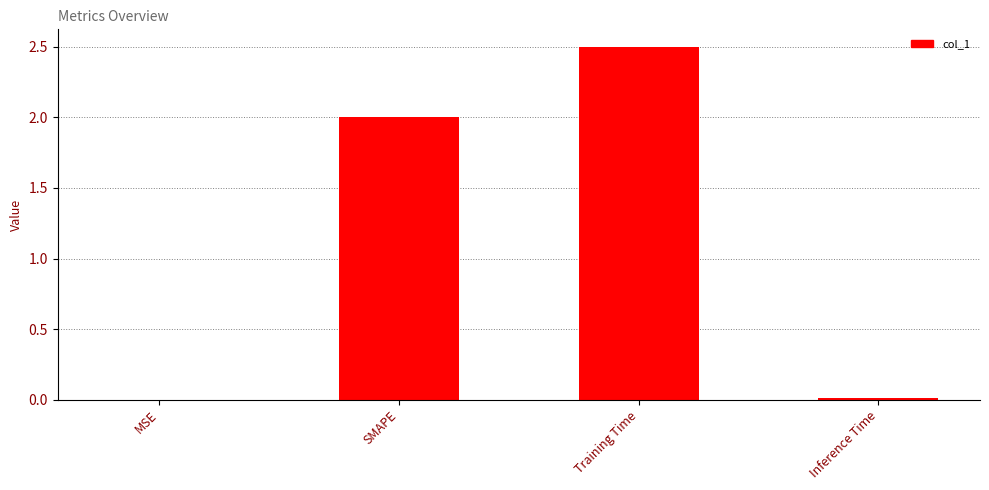

How many distinct data groups are displayed?

1